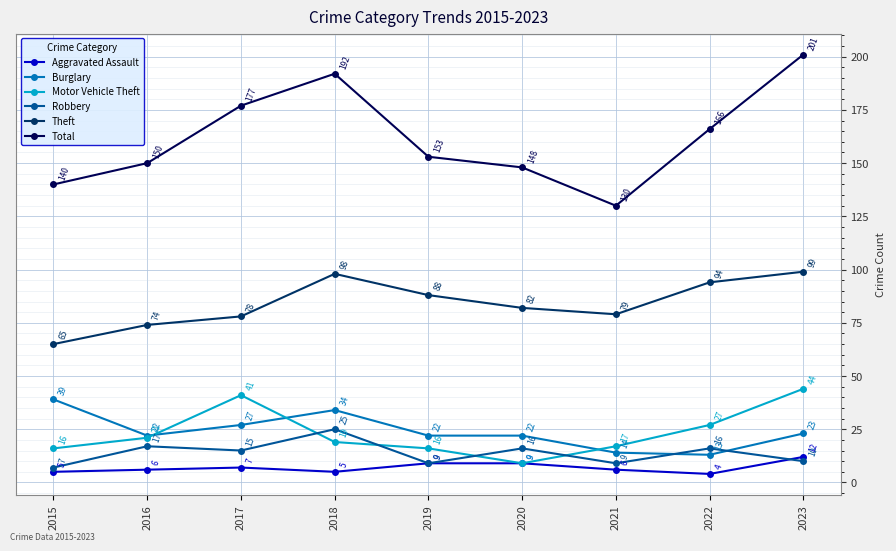

True or false: Aggravated Assault and Total intersect in this chart.

False